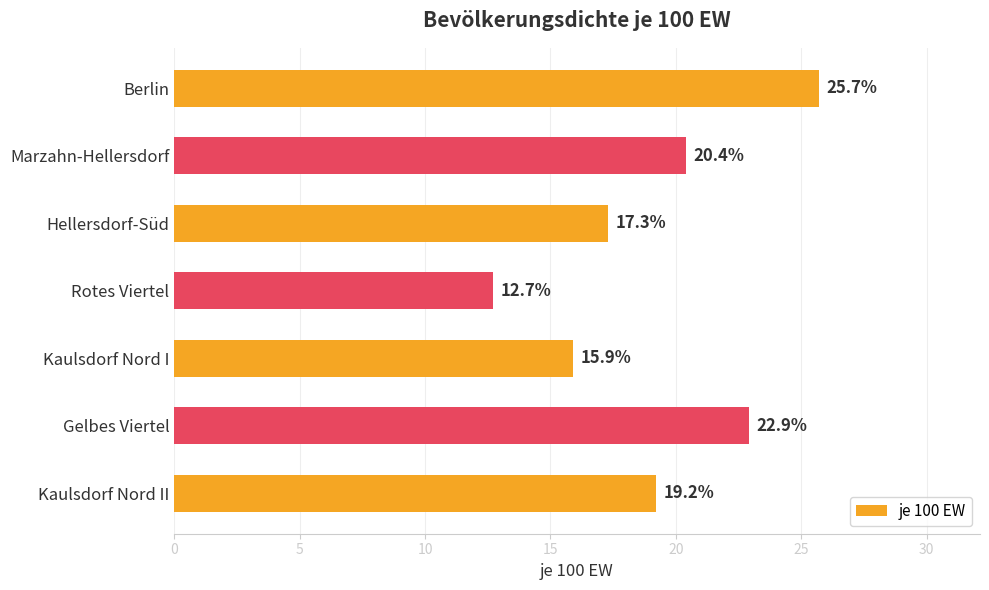

What is the maximum value shown in the chart?

25.7